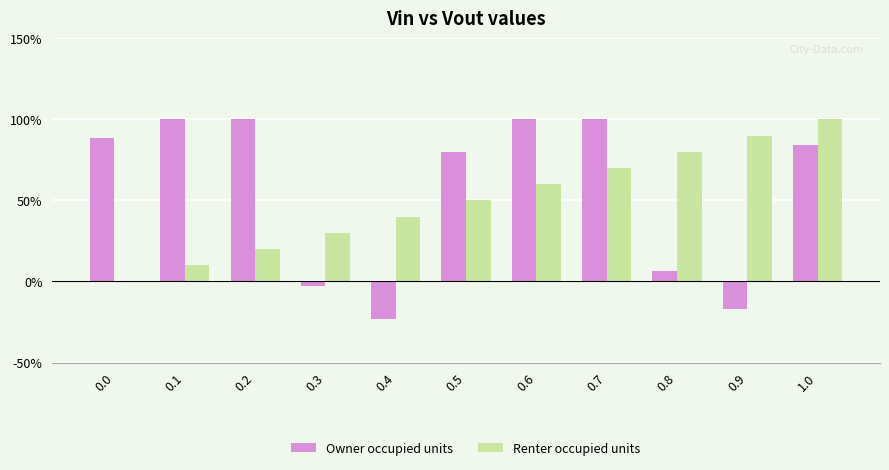

The value of Owner occupied units at 0.0 is 0.9. True or false?

True